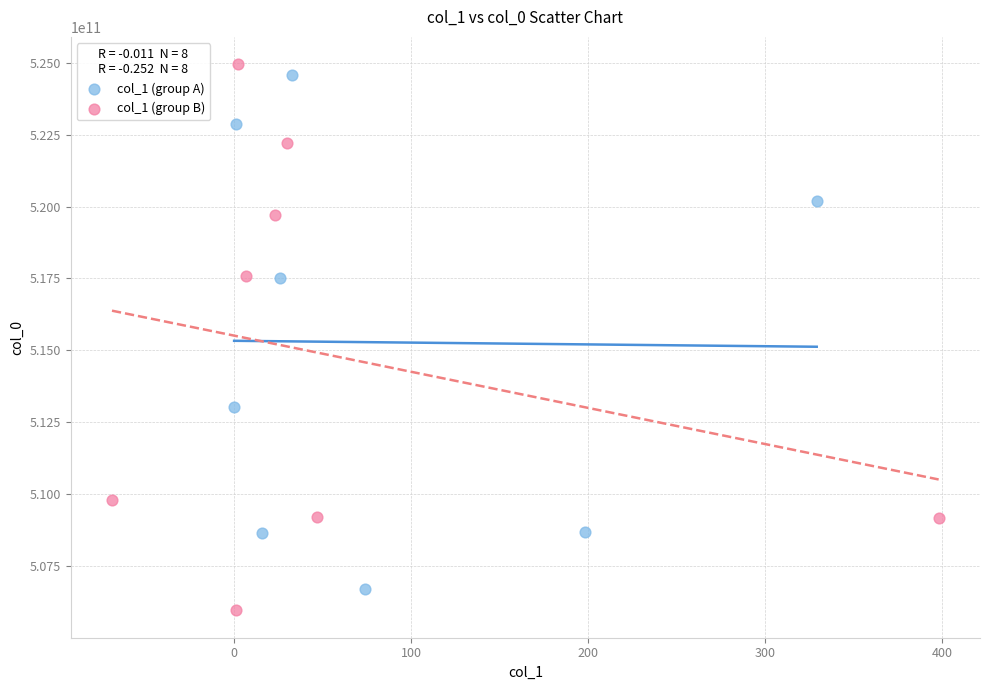

Which series has the largest Y range (max minus min)?

col_1 (group B)